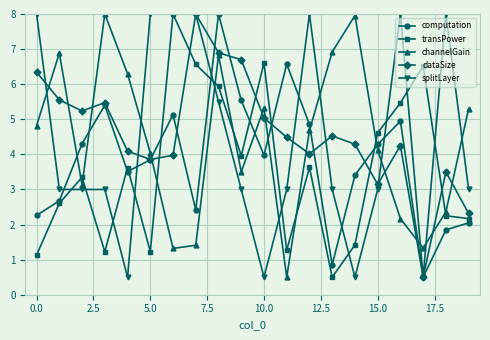

What is the difference between the maximum and minimum values in the splitLayer series?

7.5